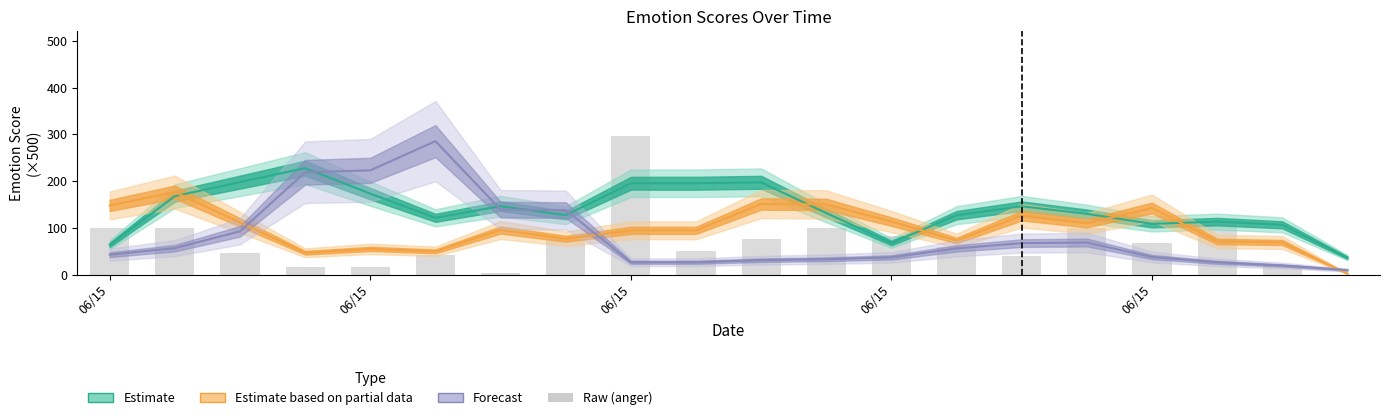

What is the sum of the values at 5 and 06/15?

58.7